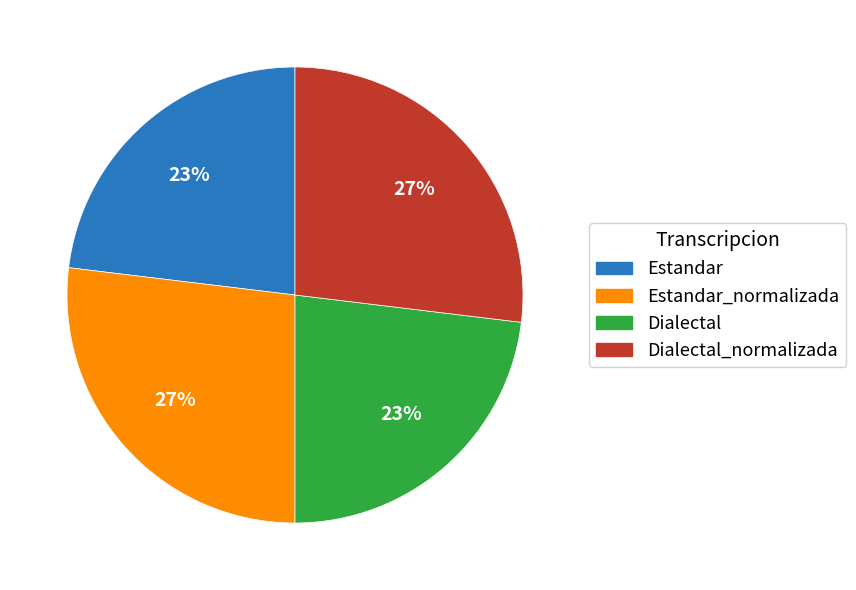

Does any single category account for the majority?

No